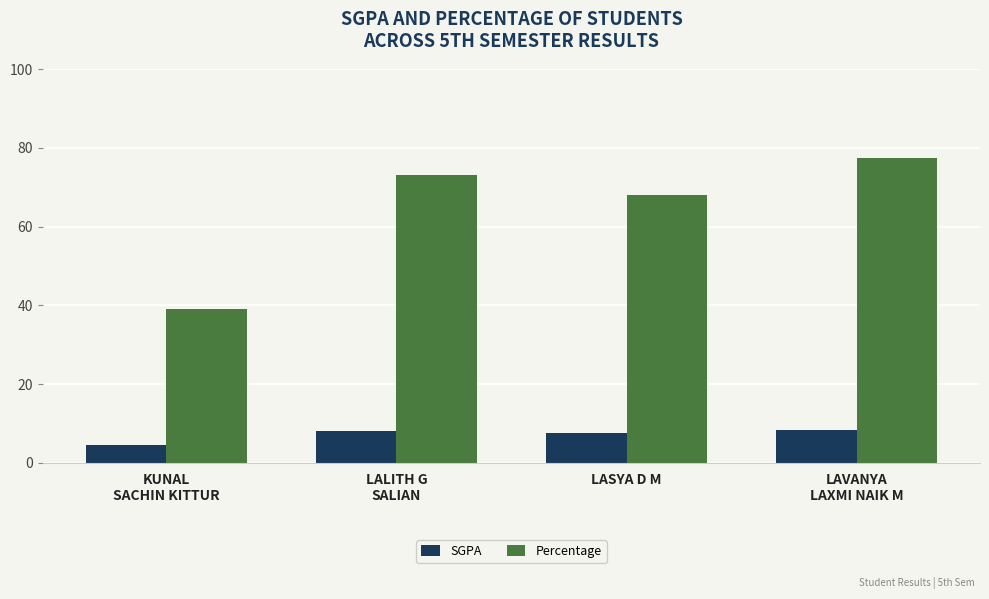

What value does the Percentage series have at LALITH G
SALIAN?

73.1